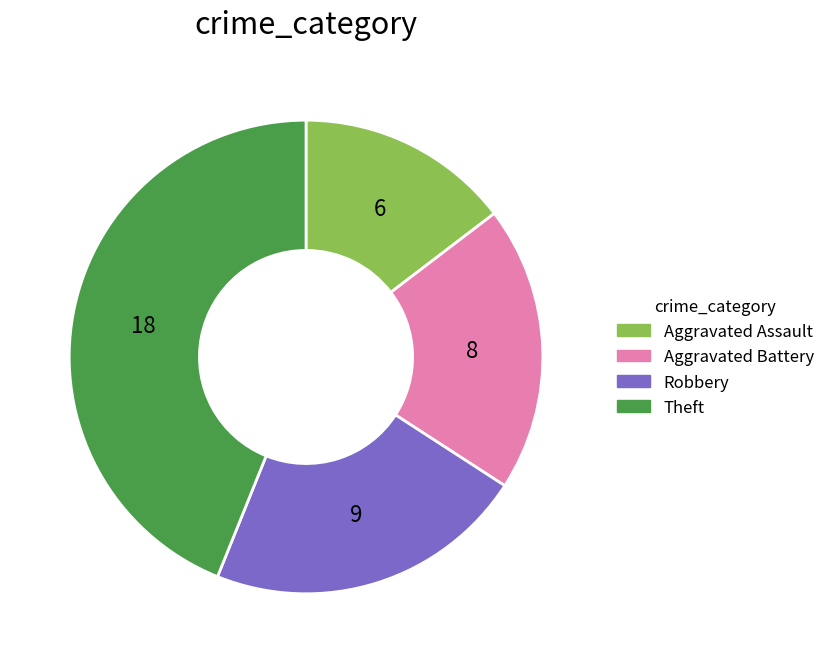

Between Robbery and Aggravated Assault, which is larger?

Robbery